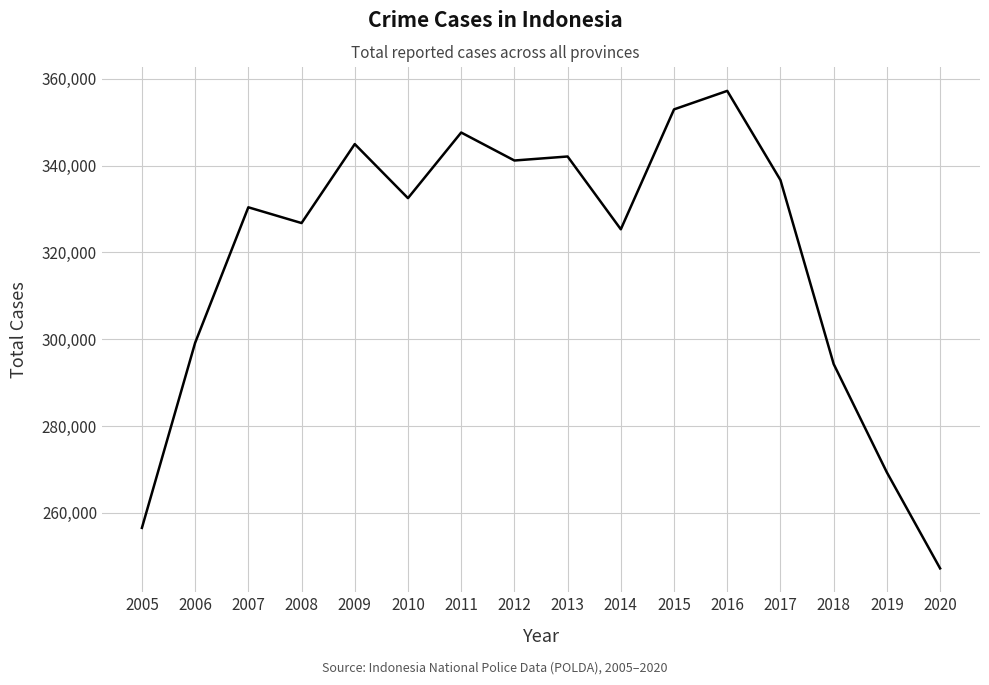

What is the greatest value displayed?

357197